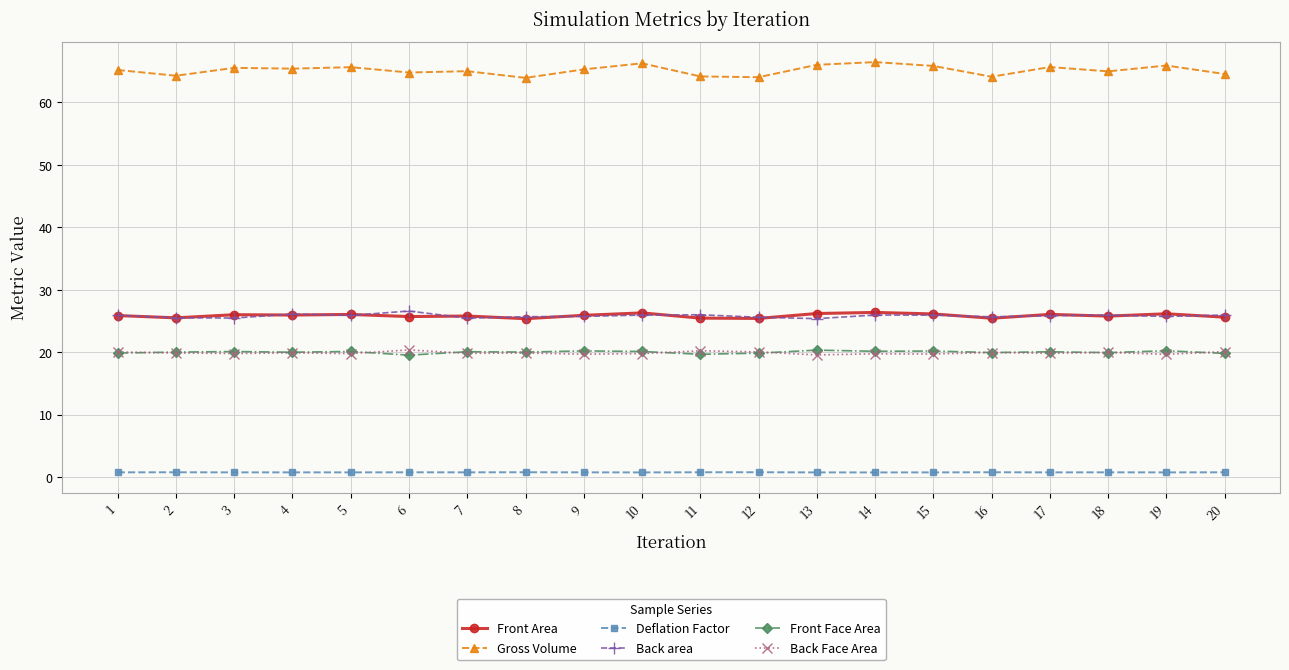

What is the approximate value of Front Area at 18?

25.8